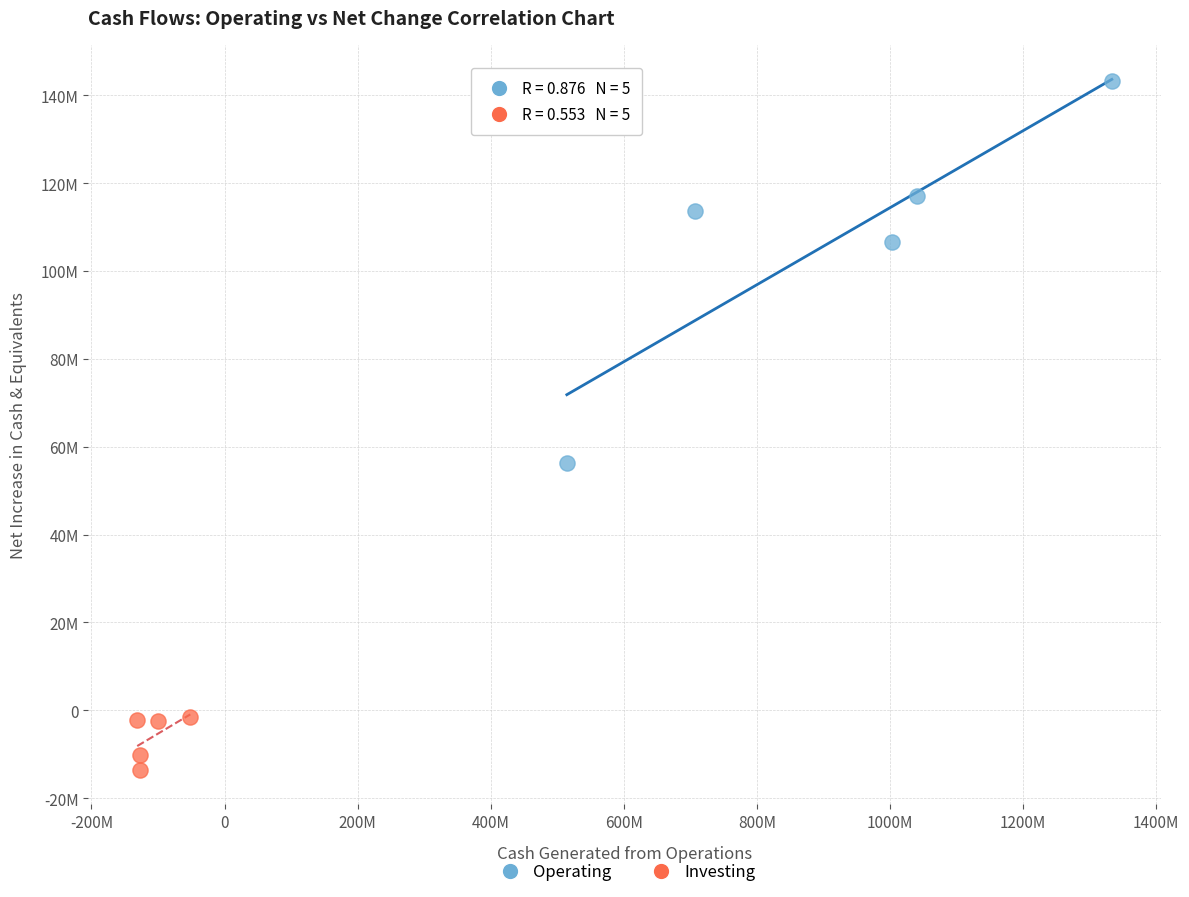

What are all the series names shown in the legend?

Operating, Investing